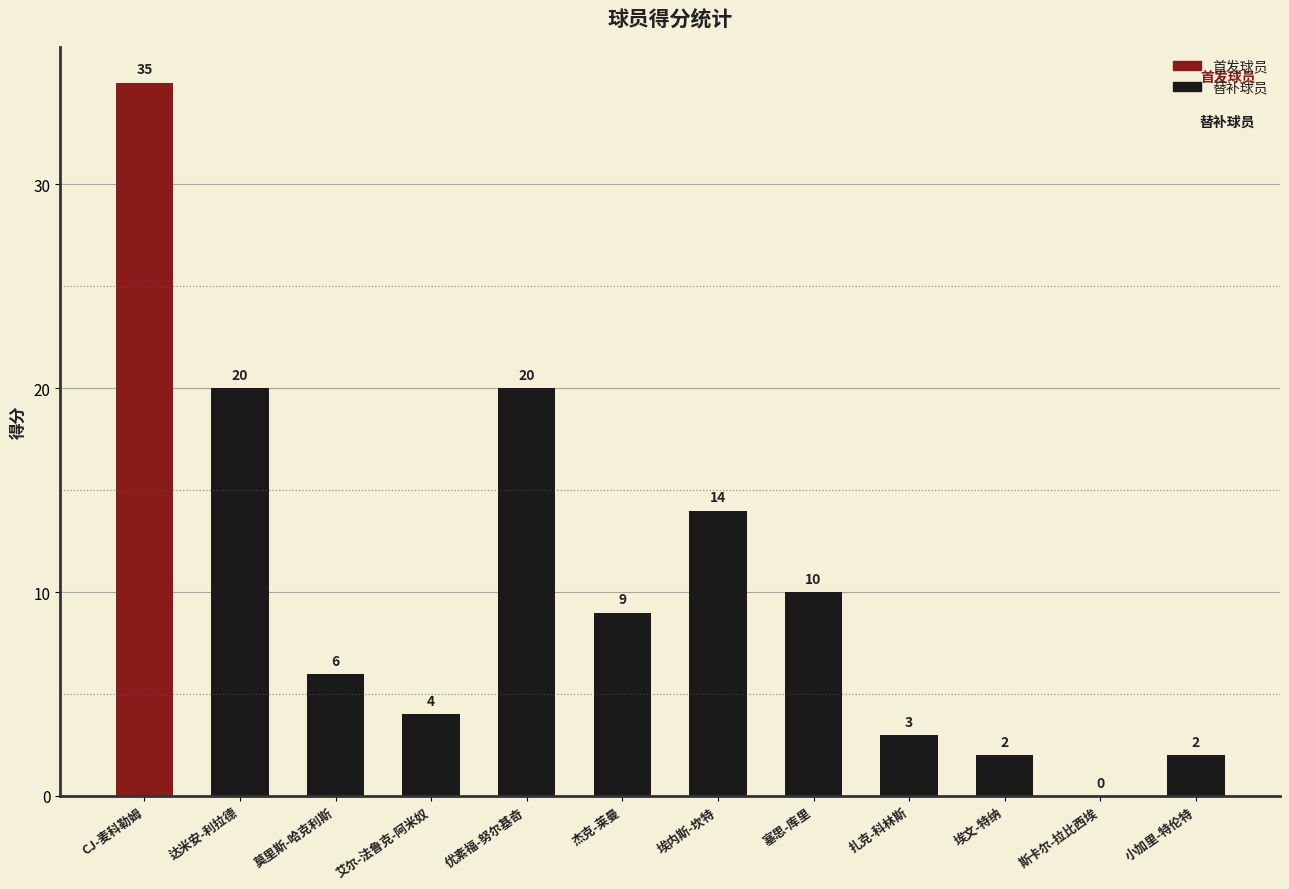

Reading left to right, transcribe all the data shown in this chart.

CJ-麦科勒姆=35	达米安-利拉德=20	莫里斯-哈克利斯=6	艾尔-法鲁克-阿米奴=4	优素福-努尔基奇=20	杰克-莱曼=9	埃内斯-坎特=14	塞思-库里=10	扎克-科林斯=3	埃文-特纳=2	斯卡尔-拉比西埃=0	小加里-特伦特=2